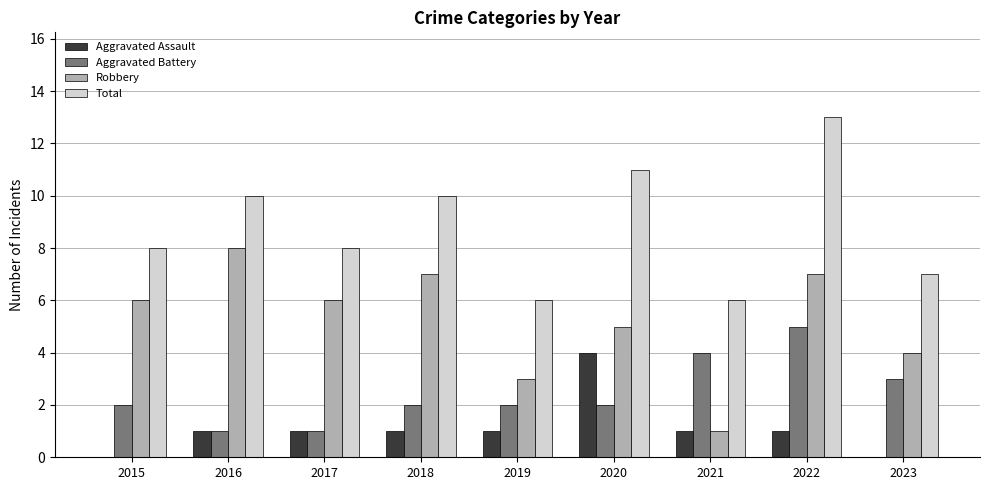

At which label is Robbery closest to 4?

2023